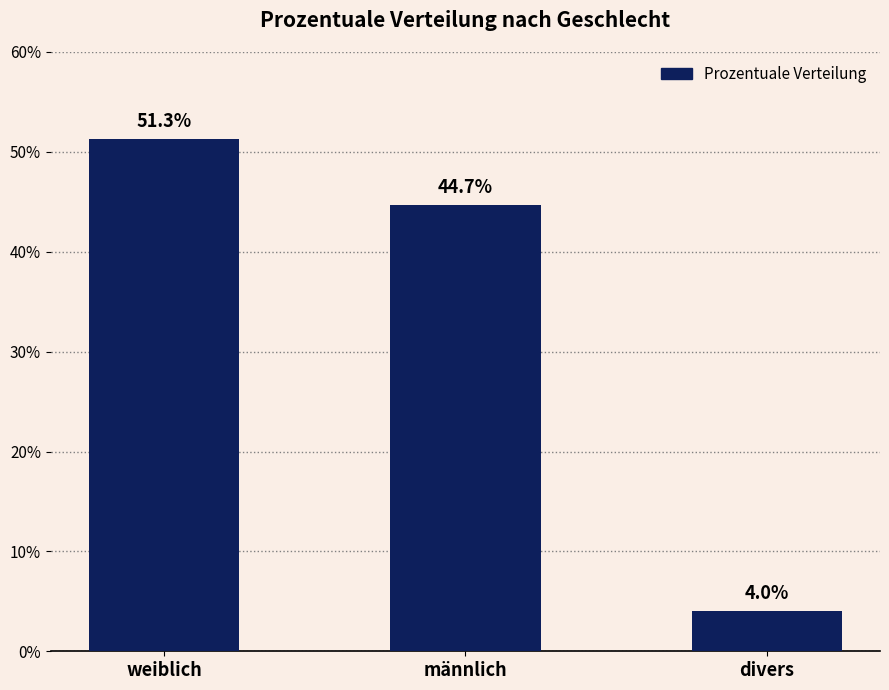

The chart shows a value of 51.3 at weiblich. True or false?

True